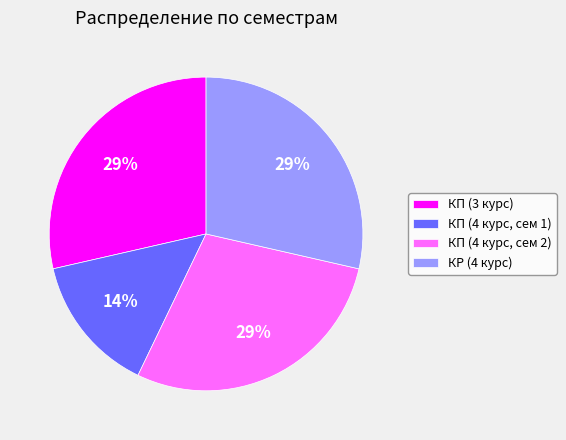

Between КР (4 курс) and КП (4 курс, сем 1), which is larger?

КР (4 курс)